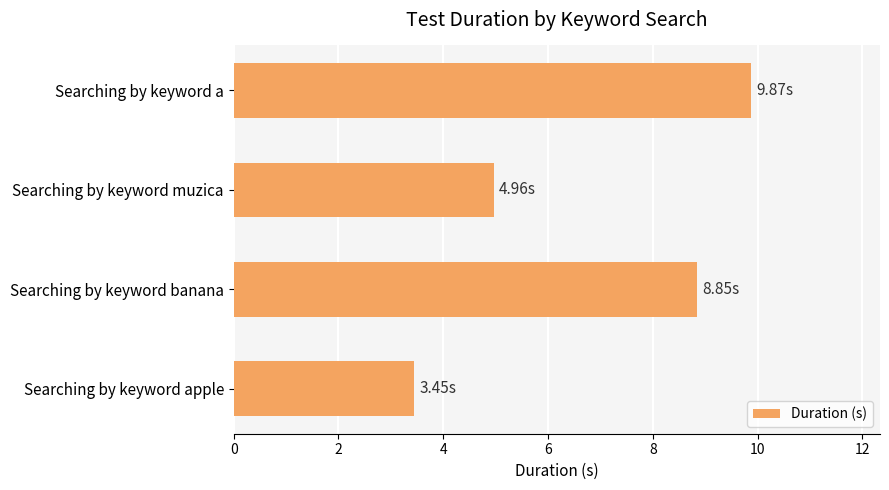

What is the difference between the values at Searching by keyword apple and Searching by keyword a?

6.4